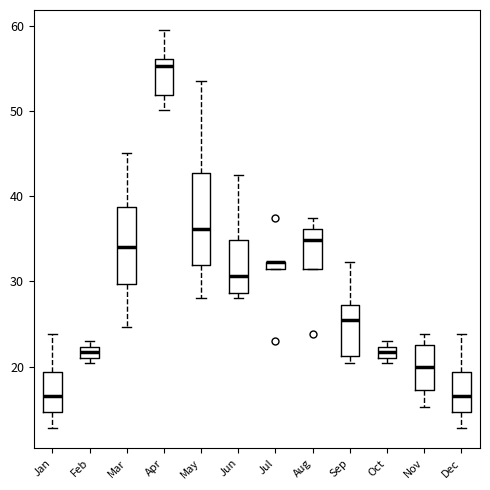

Comparing the boxes themselves (not the whiskers), which one is the tallest?

May